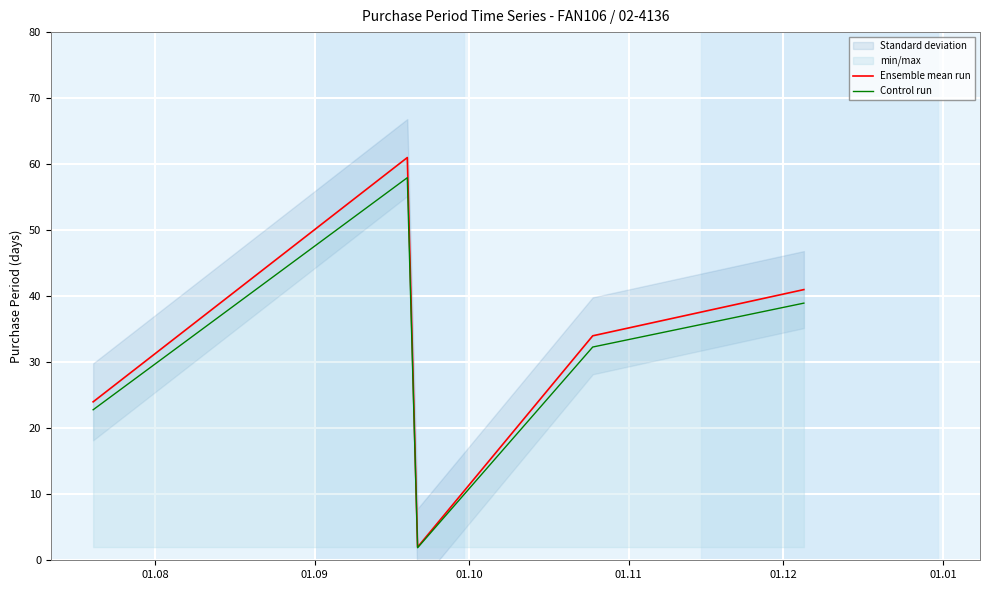

What is the minimum value for Control run?

1.9